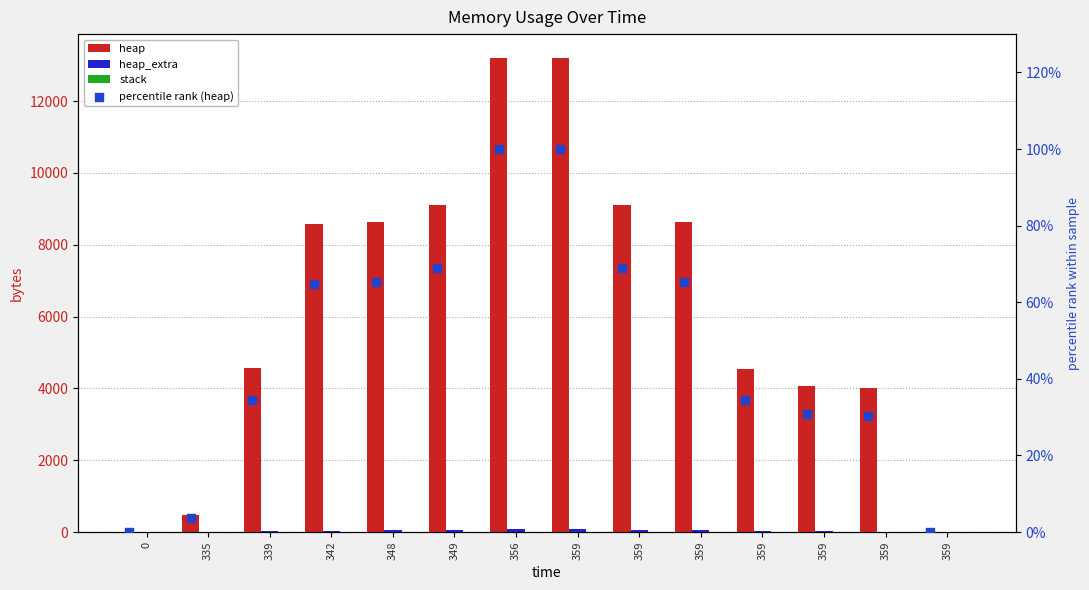

Which series reaches the maximum Y coordinate?

heap